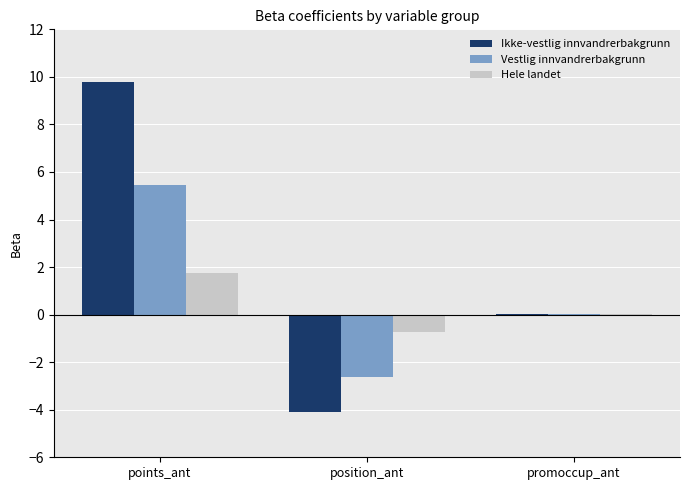

At which category is the sum across all series the highest?

points_ant